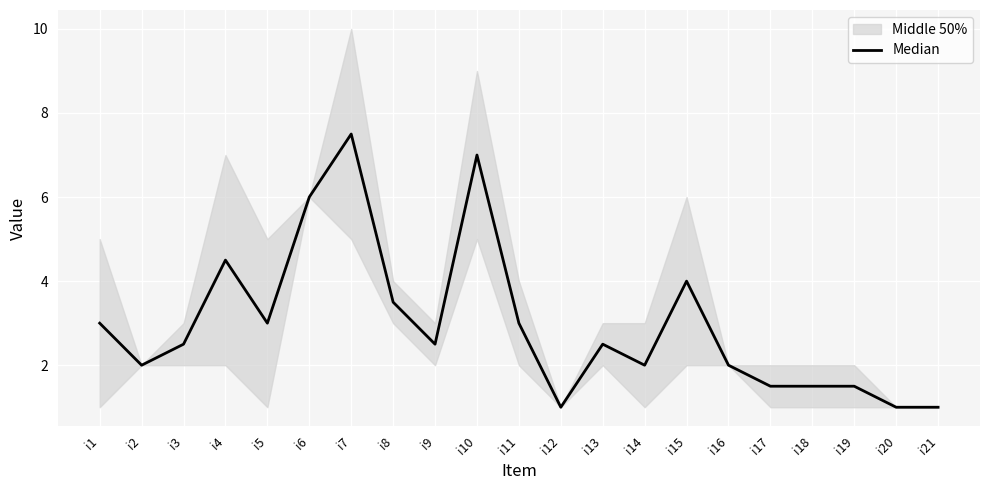

The chart shows a value of 6.2 at i15. True or false?

False